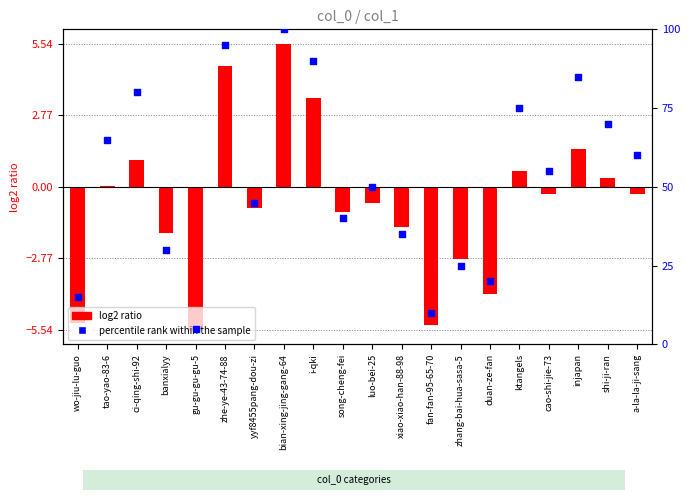

Which series contains the highest Y value?

percentile rank within the sample